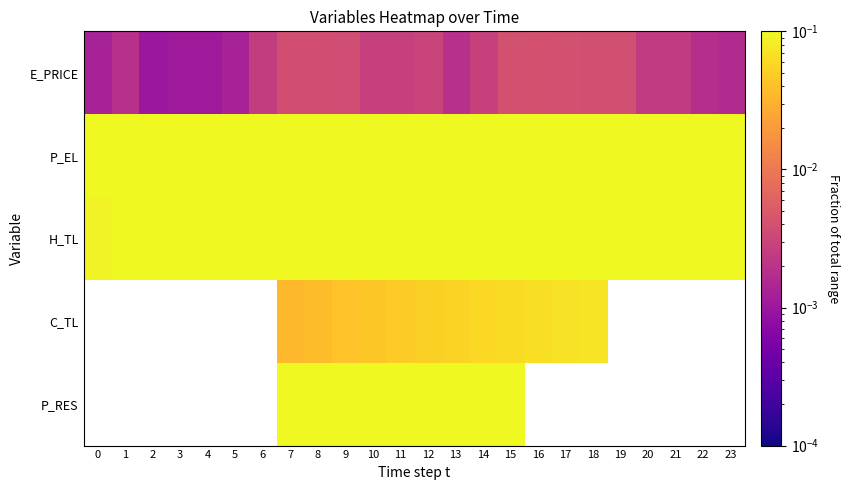

At 4, list the series in order from smallest to largest.

E_PRICE, H_TL, P_EL, C_TL, P_RES